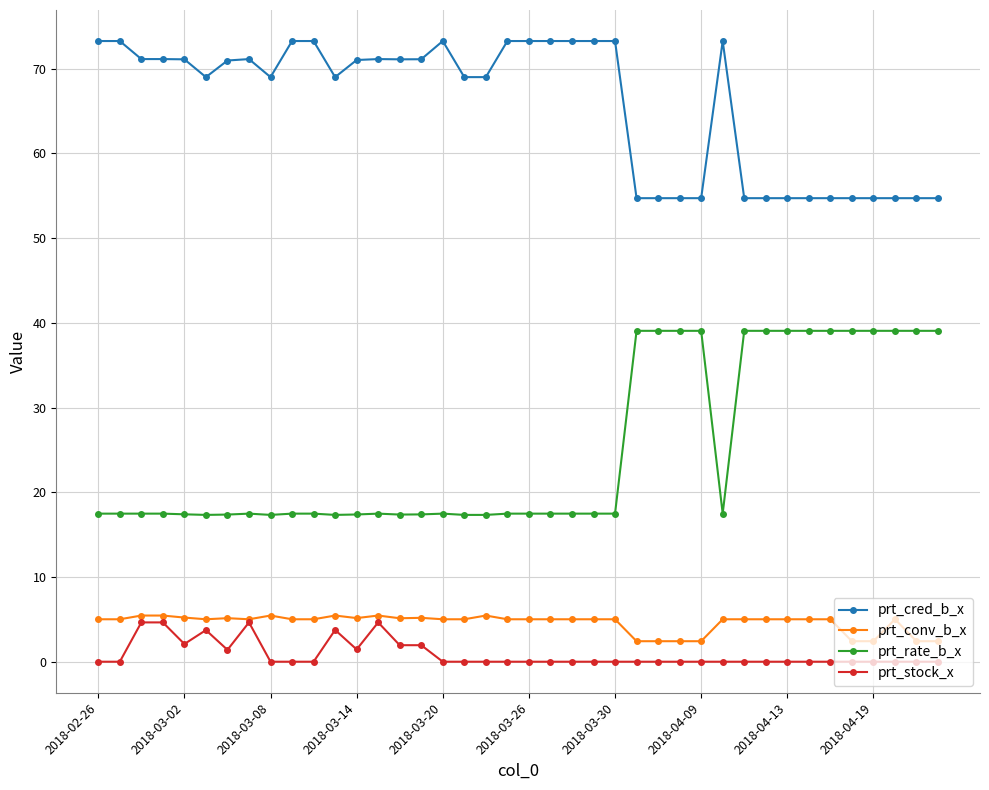

What is the value of the prt_cred_b_x point at the 24th from the left?

73.3